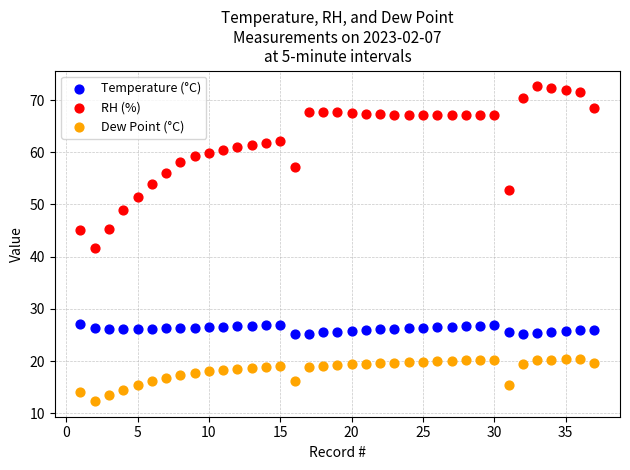

Which series has the largest Y range (max minus min)?

RH (%)